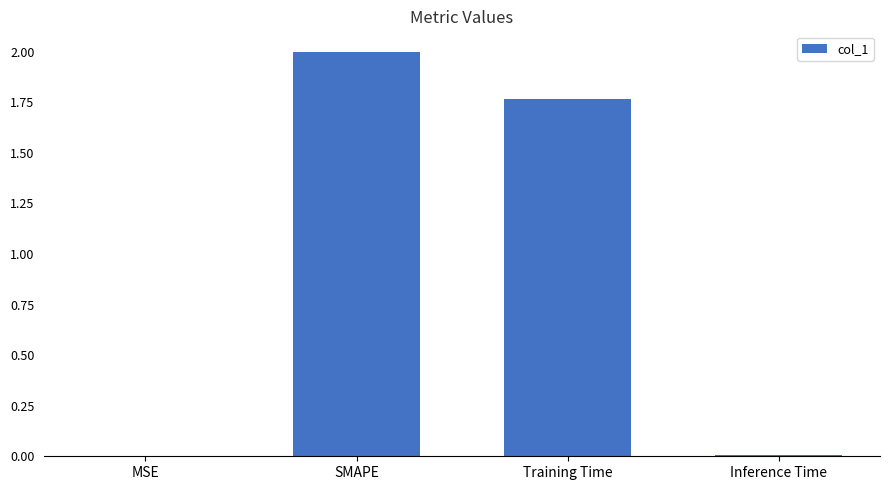

What is the greatest value displayed?

2.0